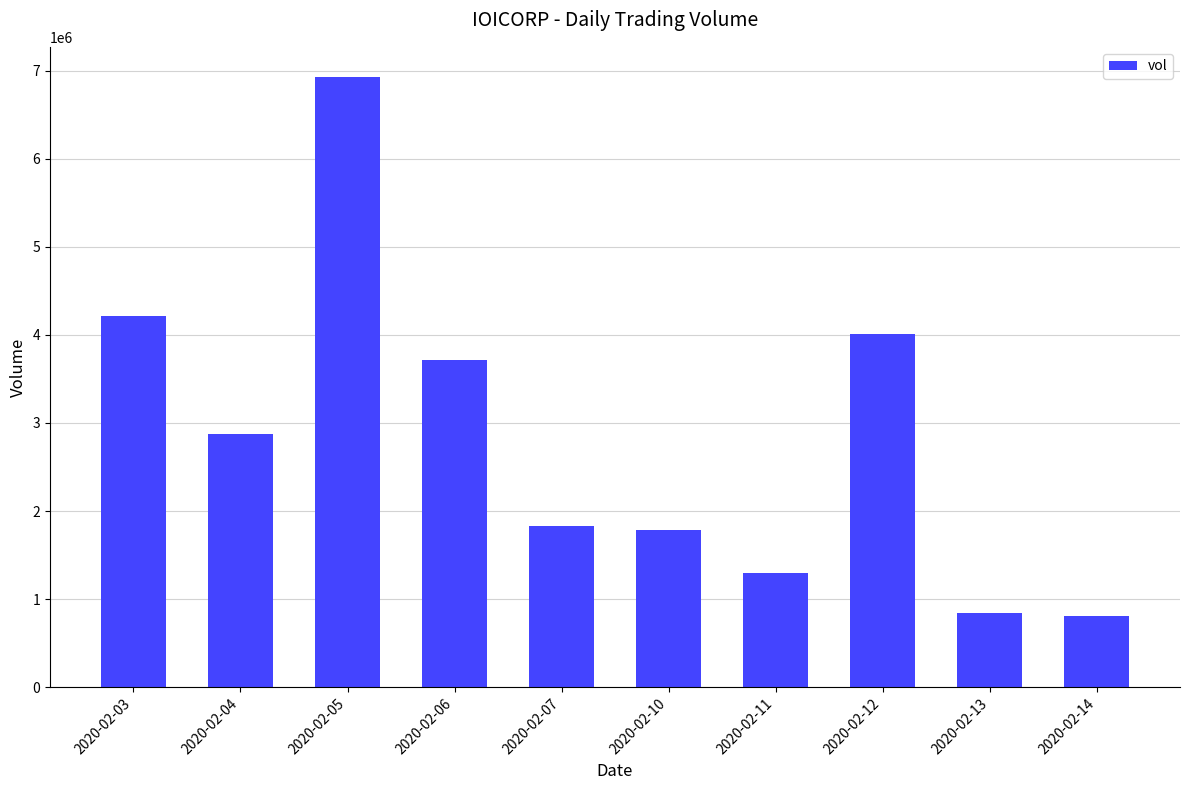

How many values are below 2877000?

5